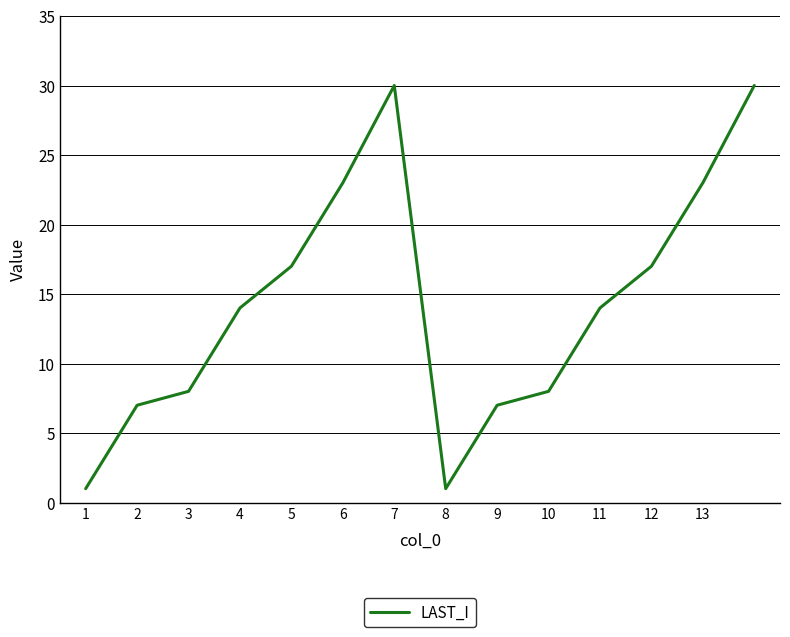

What is the difference between the maximum and minimum values?

29